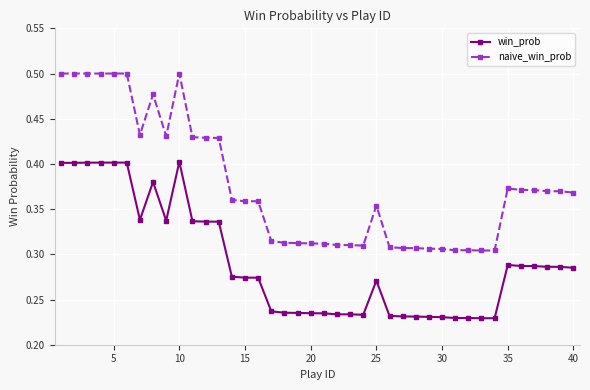

Which series has the largest total across all categories?

naive_win_prob